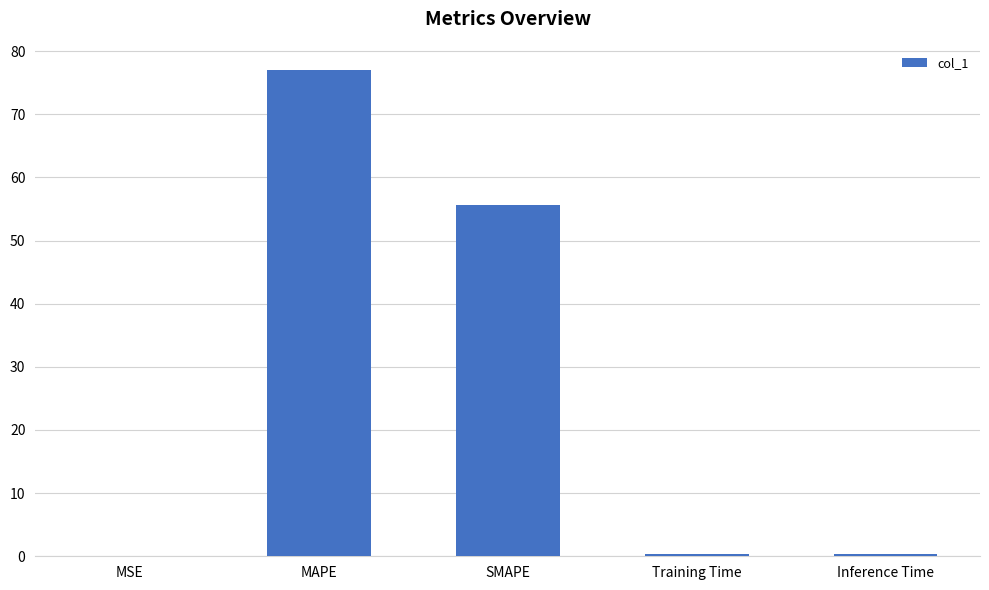

What is the sum of all values?

133.4